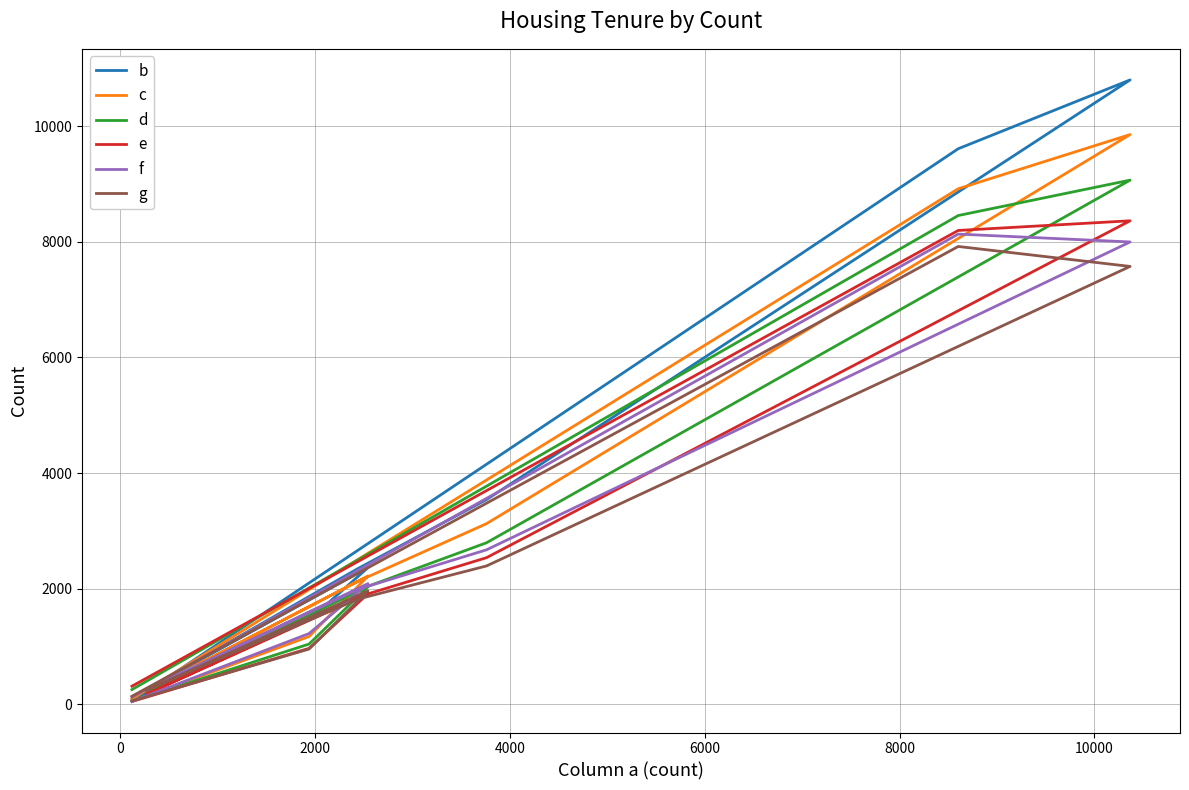

Where is f nearest to the value 4091?

4000